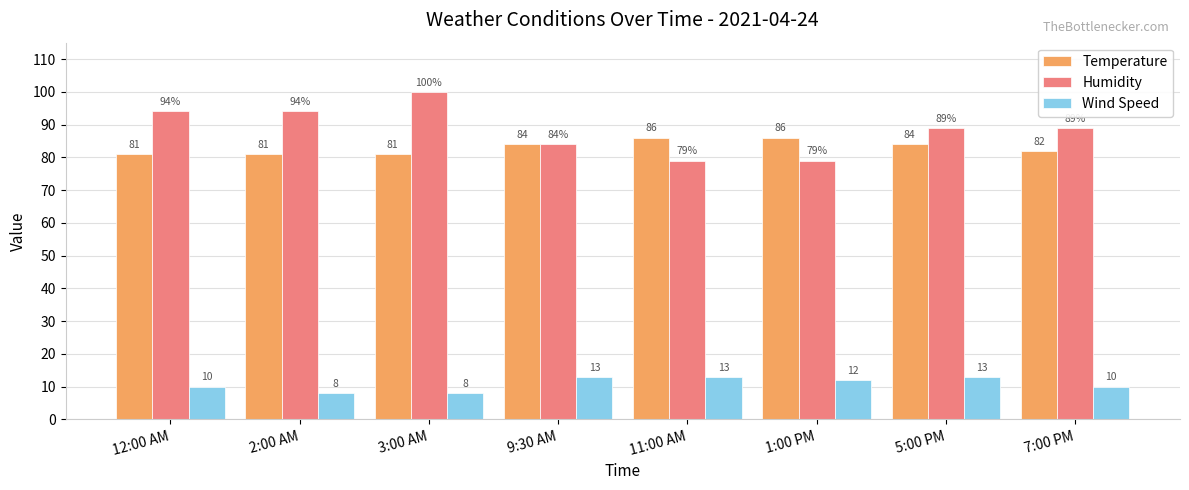

Which series has the largest range (max minus min)?

Humidity